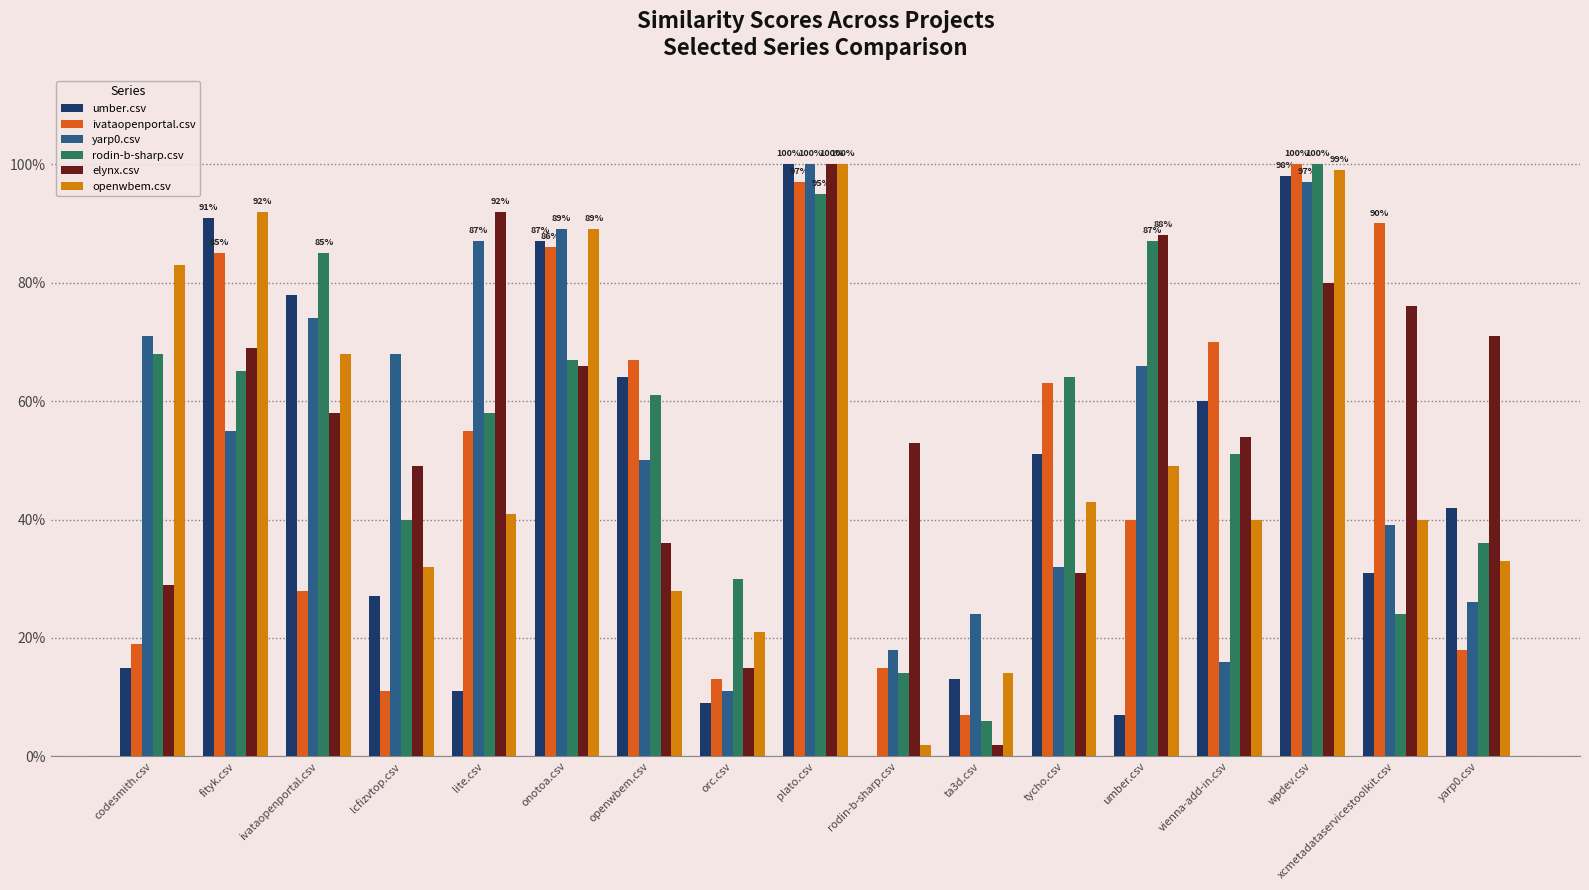

What is the value of the rodin-b-sharp.csv bar at the 13th from the left?

0.9